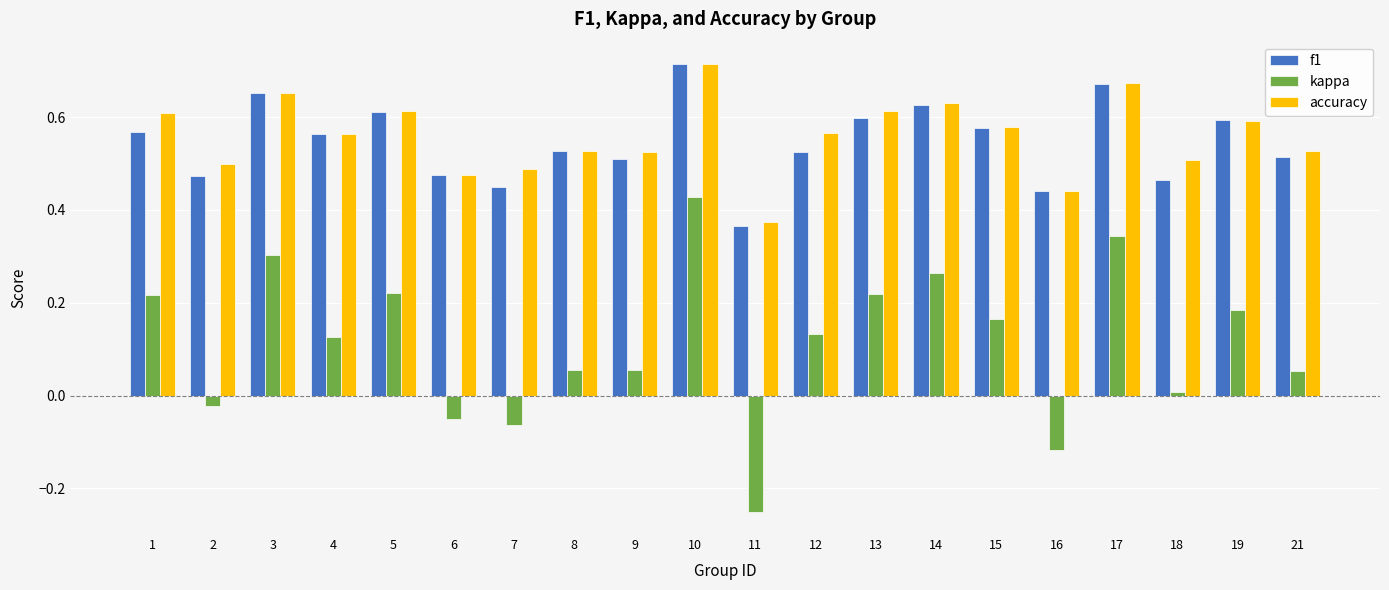

How many data points does each series have?

20